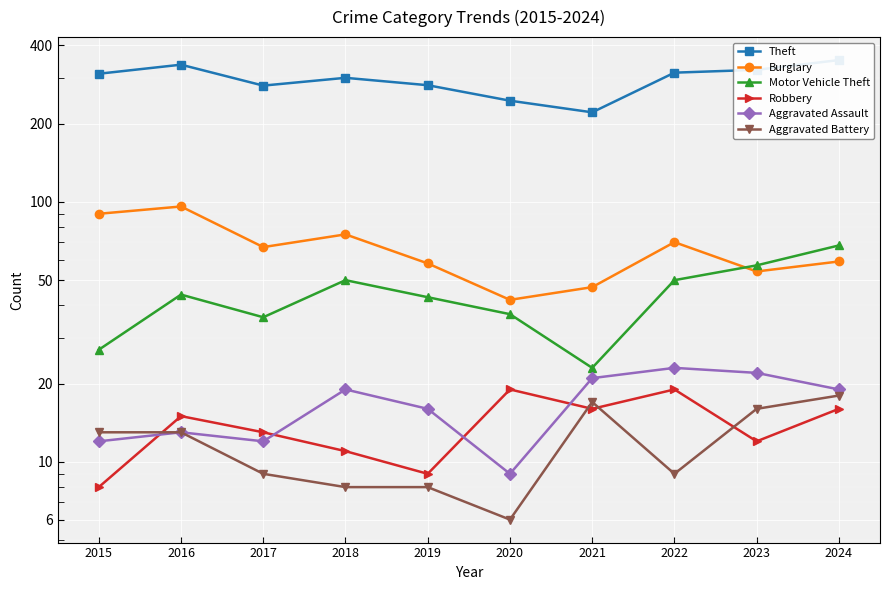

Reading left to right, extract all data points from this chart.

Theft: 311	337	280	300	281	245	221	314	322	351
Burglary: 90	96	67	75	58	42	47	70	54	59
Motor Vehicle Theft: 27	44	36	50	43	37	23	50	57	68
Robbery: 8	15	13	11	9	19	16	19	12	16
Aggravated Assault: 12	13	12	19	16	9	21	23	22	19
Aggravated Battery: 13	13	9	8	8	6	17	9	16	18